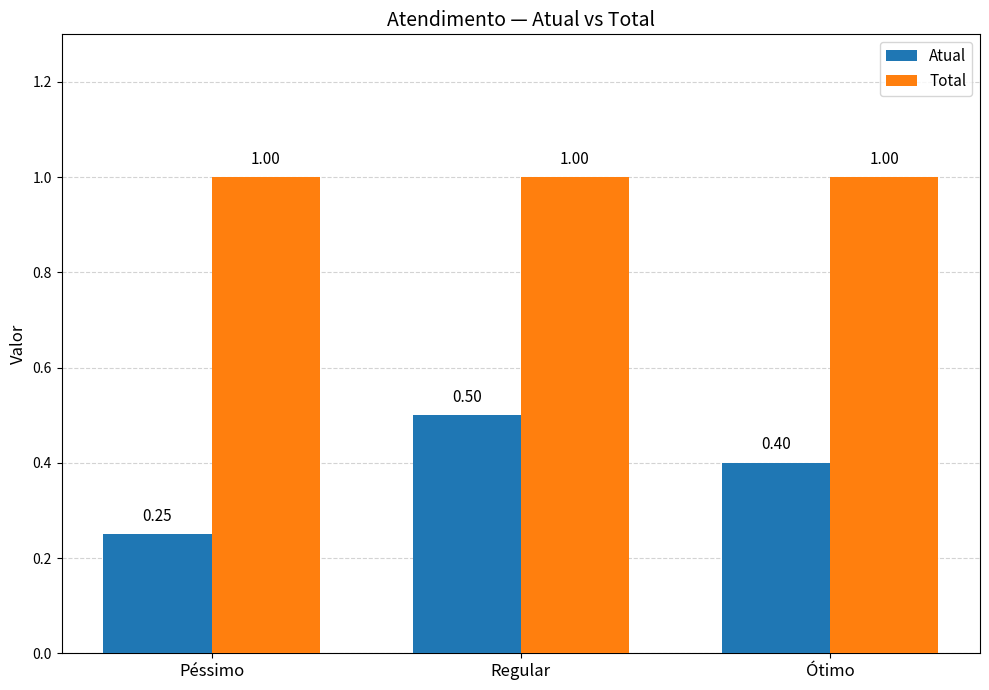

Which series has the largest total across all categories?

Total